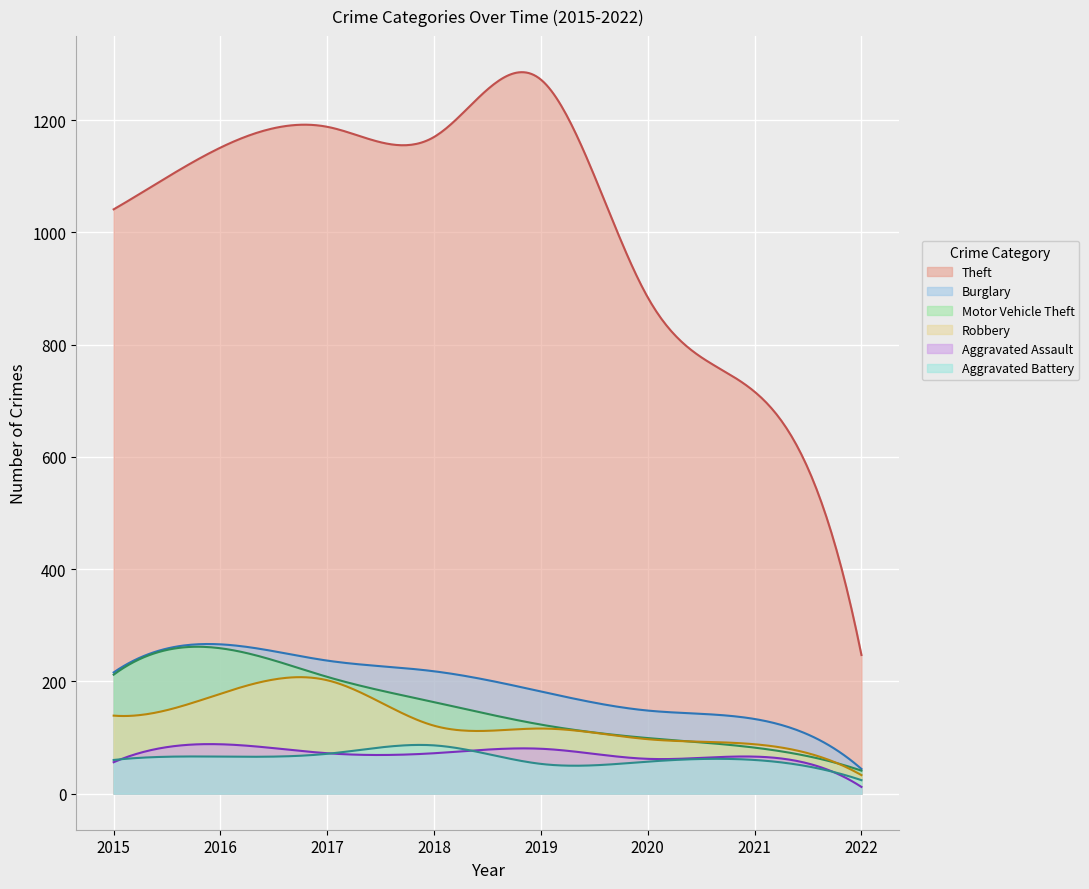

Is it true that Aggravated Battery equals 66 at 2016?

True